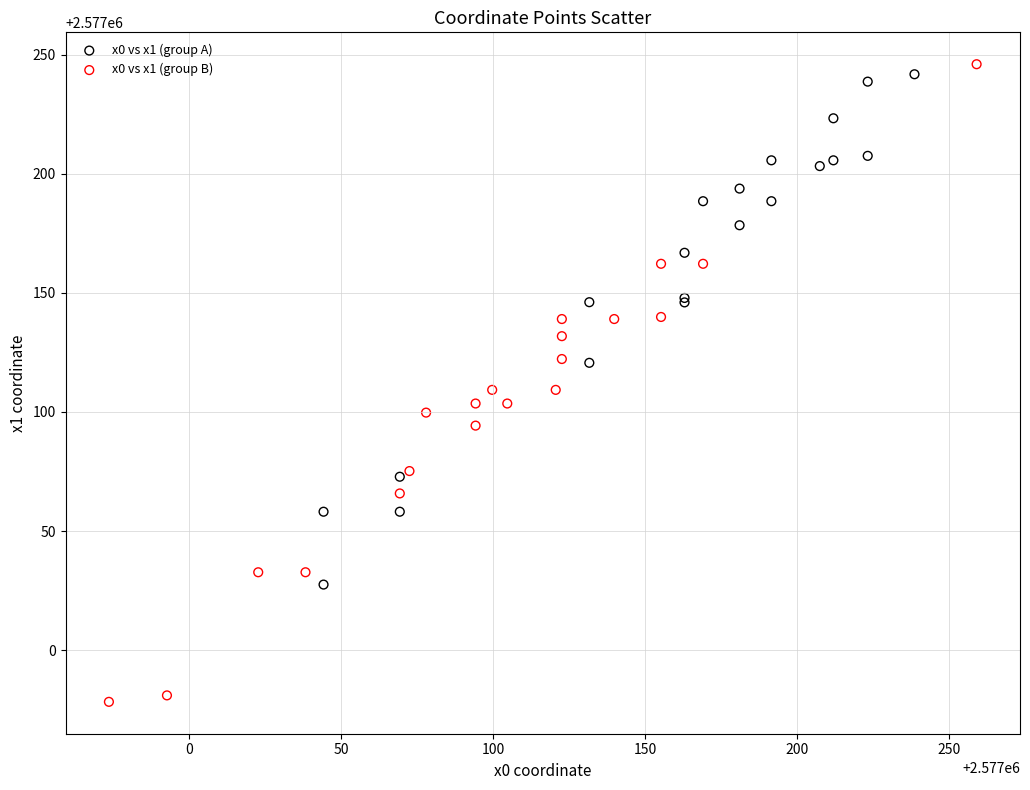

Which series has the largest Y range (max minus min)?

x0 vs x1 (group B)